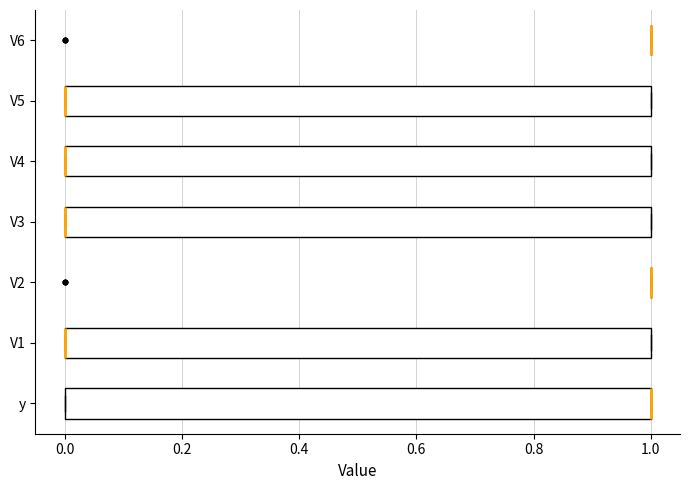

Reading bottom to top, read every box against the x-axis: the position of its median line, the range the box covers, and the ends of its whiskers. The values are not printed on the chart, so give them approximately, as read against the axis.

y: median 1 (drawn on the box's right edge), box 0 to 1, whiskers 0 to 1
V1: median 0 (drawn on the box's left edge), box 0 to 1, whiskers 0 to 1
V2: box collapsed to a line at 1, whiskers 1 to 1
V3: median 0 (drawn on the box's left edge), box 0 to 1, whiskers 0 to 1
V4: median 0 (drawn on the box's left edge), box 0 to 1, whiskers 0 to 1
V5: median 0 (drawn on the box's left edge), box 0 to 1, whiskers 0 to 1
V6: box collapsed to a line at 1, whiskers 1 to 1